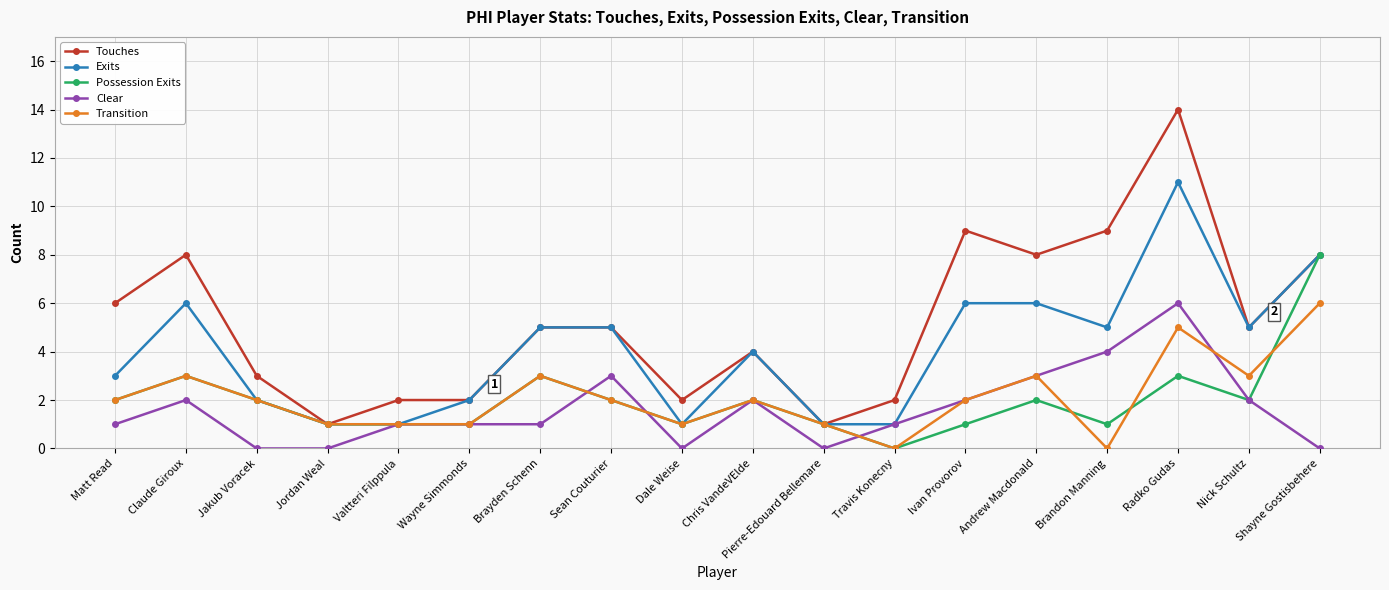

What is the difference between the highest and lowest values at Chris VandeVElde?

2